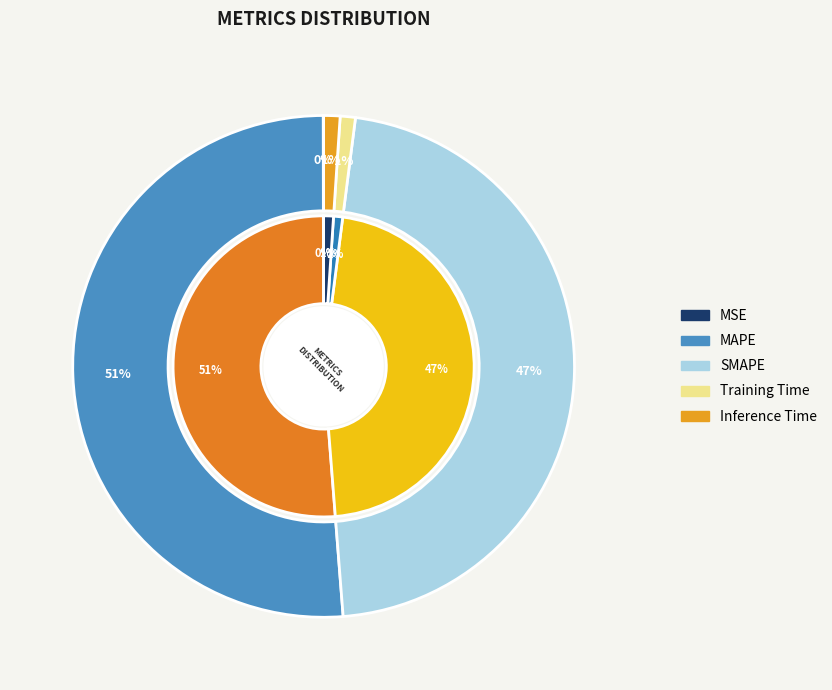

The Inference Time slice represents 8% of the pie. True or false?

False